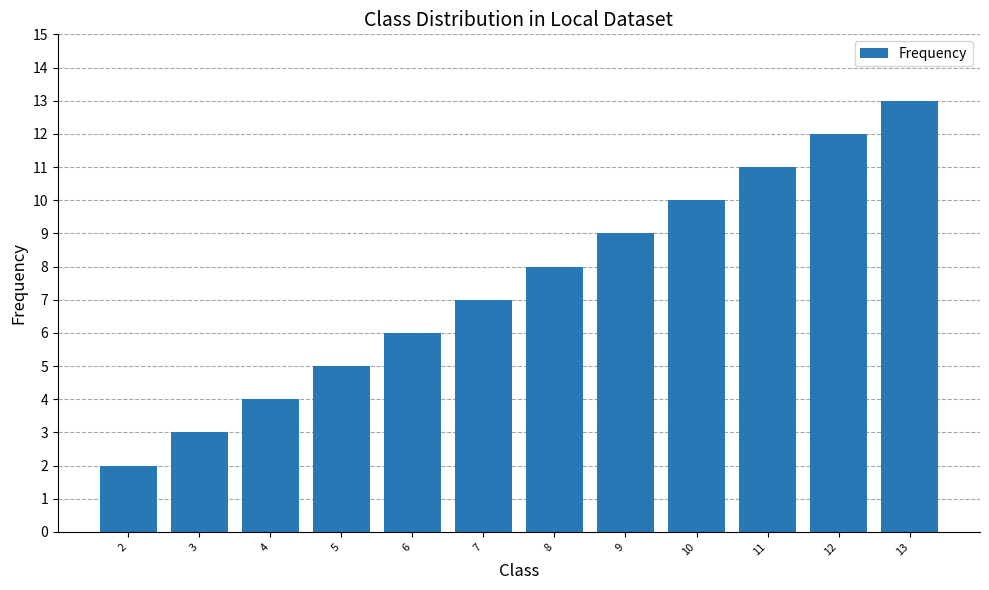

Reading right to left, what are all the values shown in this chart?

13	12	11	10	9	8	7	6	5	4	3	2